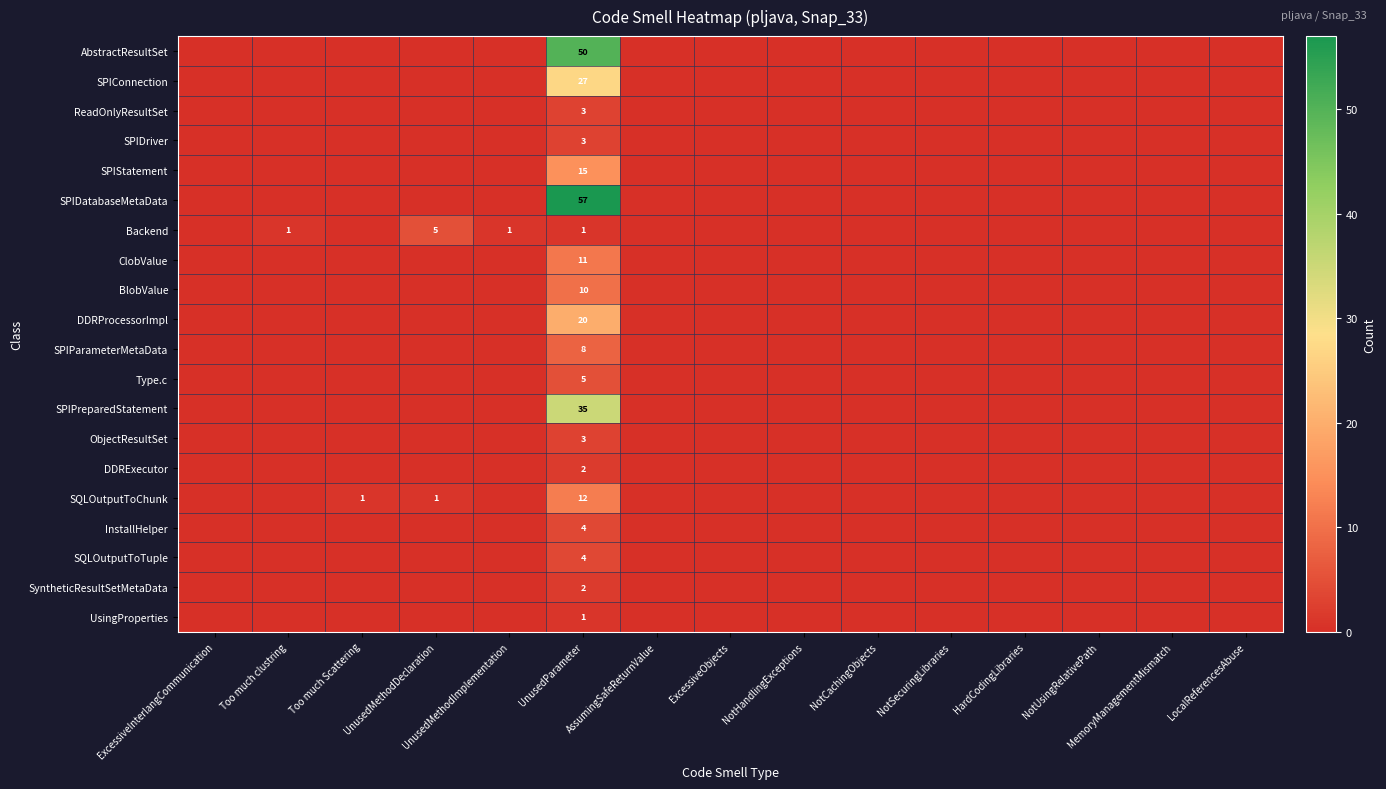

Which series has the largest range (max minus min)?

SPIDatabaseMetaData